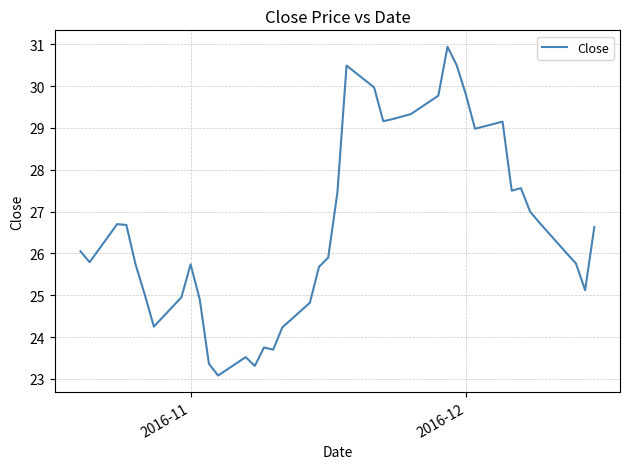

What is the difference between the maximum and minimum values?

7.9